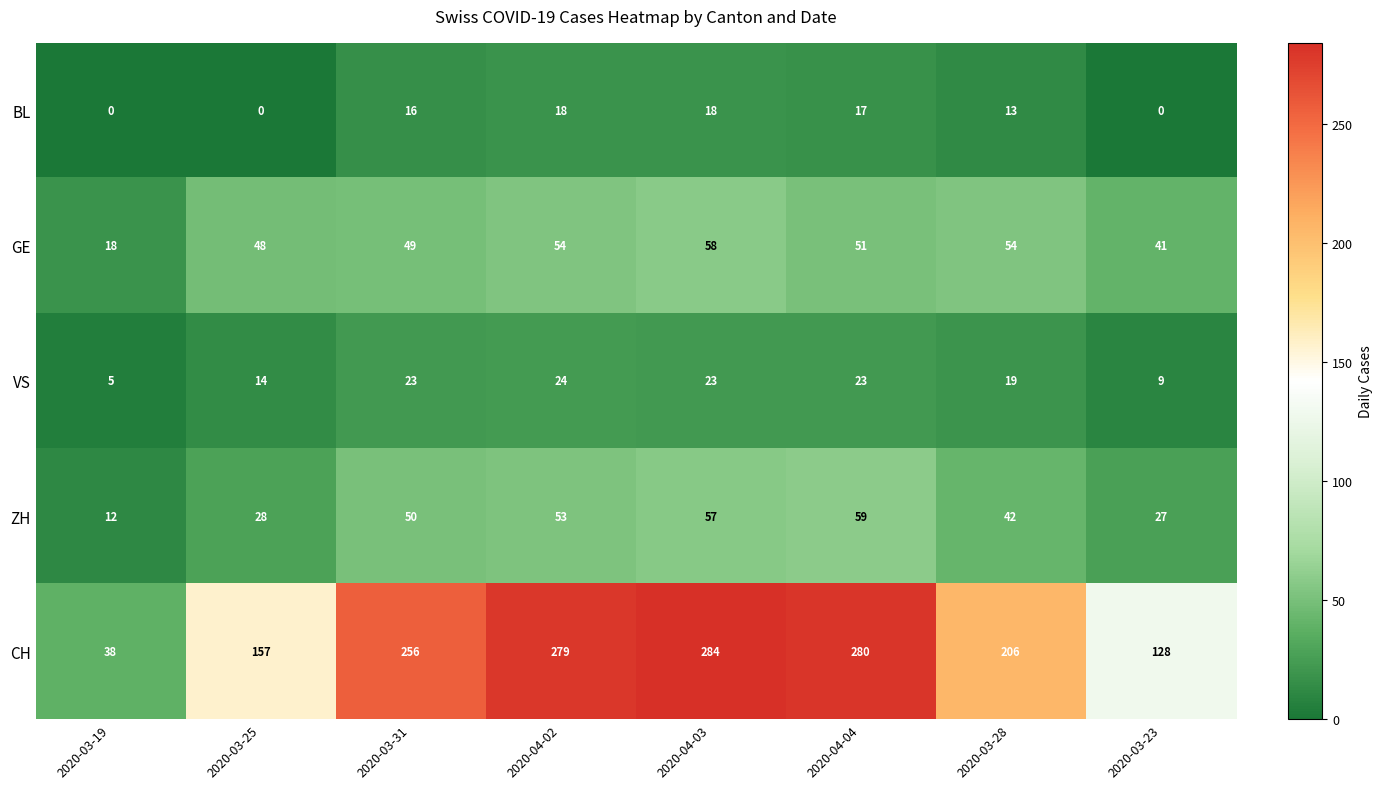

What is the total value across all series at 2020-03-28?

334